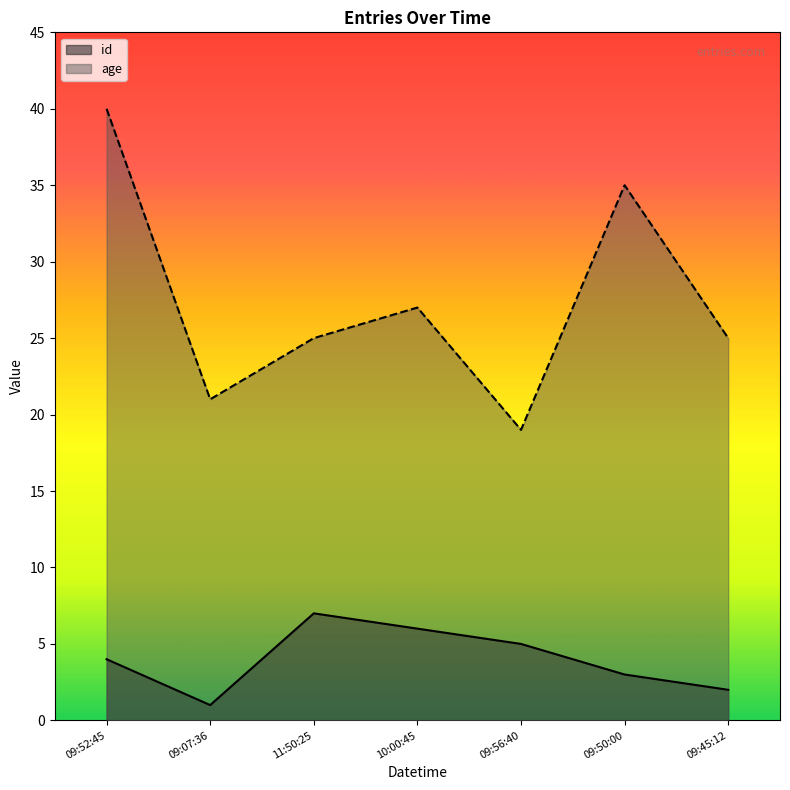

Which series has the widest spread of values?

age